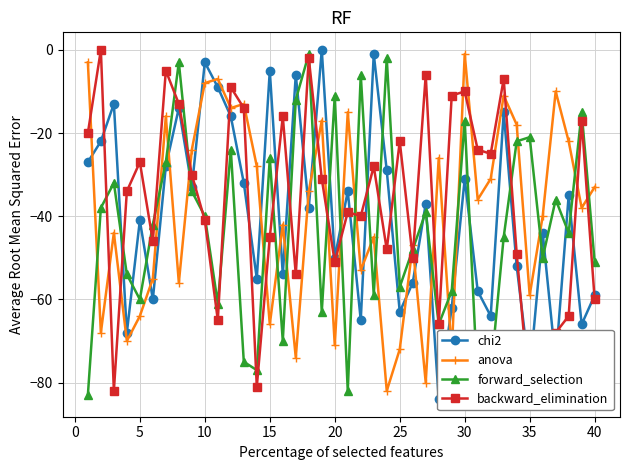

Reading right to left, extract all data points from this chart.

chi2: -59	-66	-35	-75	-44	-78	-52	-15	-64	-58	-31	-62	-84	-37	-56	-63	-29	-1	-65	-34	-50	0	-38	-6	-54	-5	-55	-32	-16	-9	-3	-33	-14	-28	-60	-41	-68	-13	-22	-27
anova: -33	-38	-22	-10	-40	-59	-18	-11	-31	-36	-1	-73	-26	-80	-47	-72	-82	-45	-53	-15	-71	-17	-34	-74	-42	-66	-28	-13	-14	-7	-8	-24	-56	-16	-55	-64	-70	-44	-68	-3
forward_selection: -51	-15	-44	-36	-50	-21	-22	-45	-78	-81	-17	-58	-66	-39	-48	-57	-2	-59	-6	-82	-11	-63	-1	-12	-70	-26	-77	-75	-24	-61	-40	-34	-3	-27	-42	-60	-54	-32	-38	-83
backward_elimination: -60	-17	-64	-68	-74	-84	-49	-7	-25	-24	-10	-11	-66	-6	-50	-22	-48	-28	-40	-39	-51	-31	-2	-54	-16	-45	-81	-14	-9	-65	-41	-30	-13	-5	-46	-27	-34	-82	0	-20